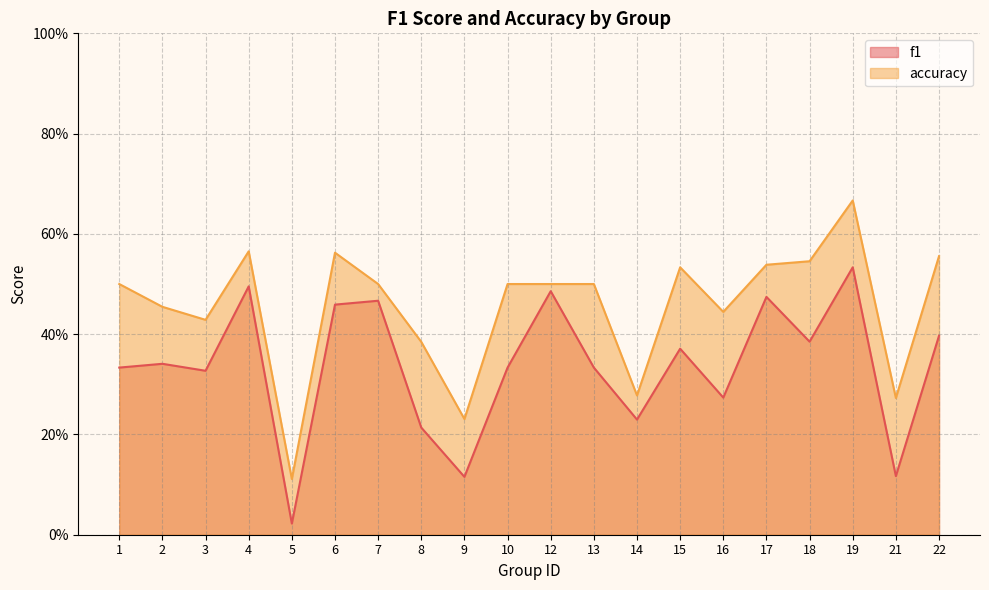

What is the value of the accuracy point at the 17th from the left?

0.5